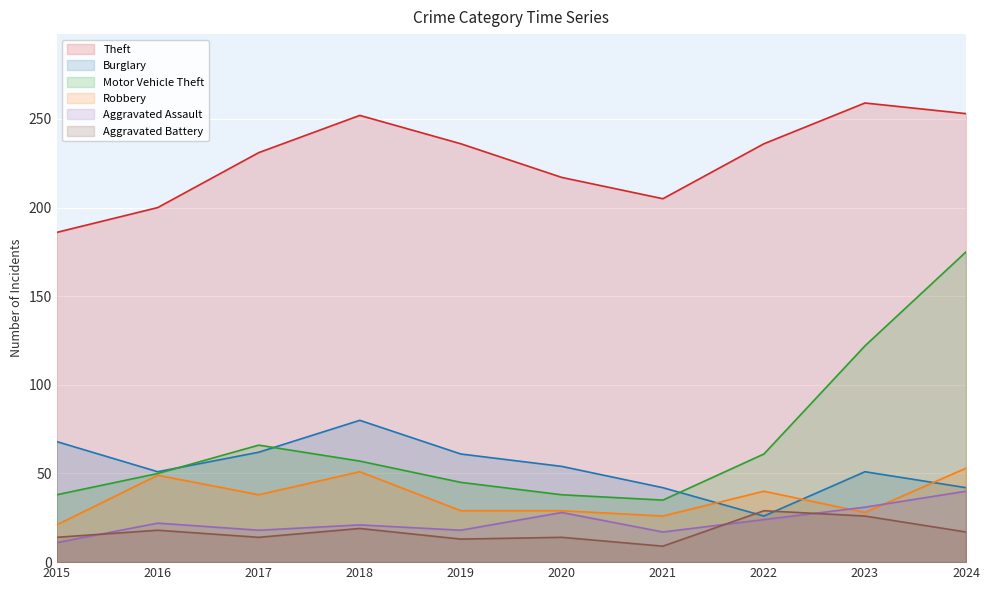

How many data points in Aggravated Battery are above 17?

4